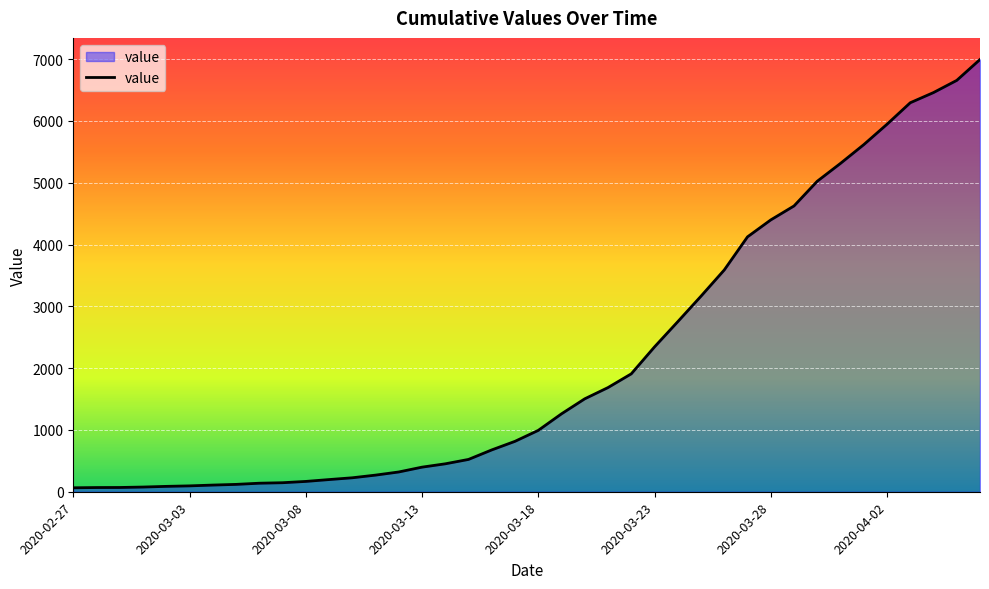

What is the greatest value displayed?

6995